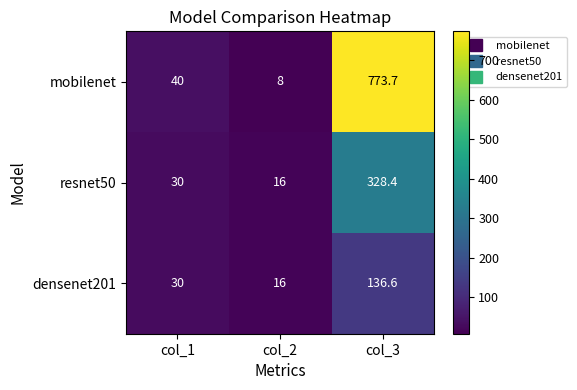

Which series has the largest total across all categories?

mobilenet